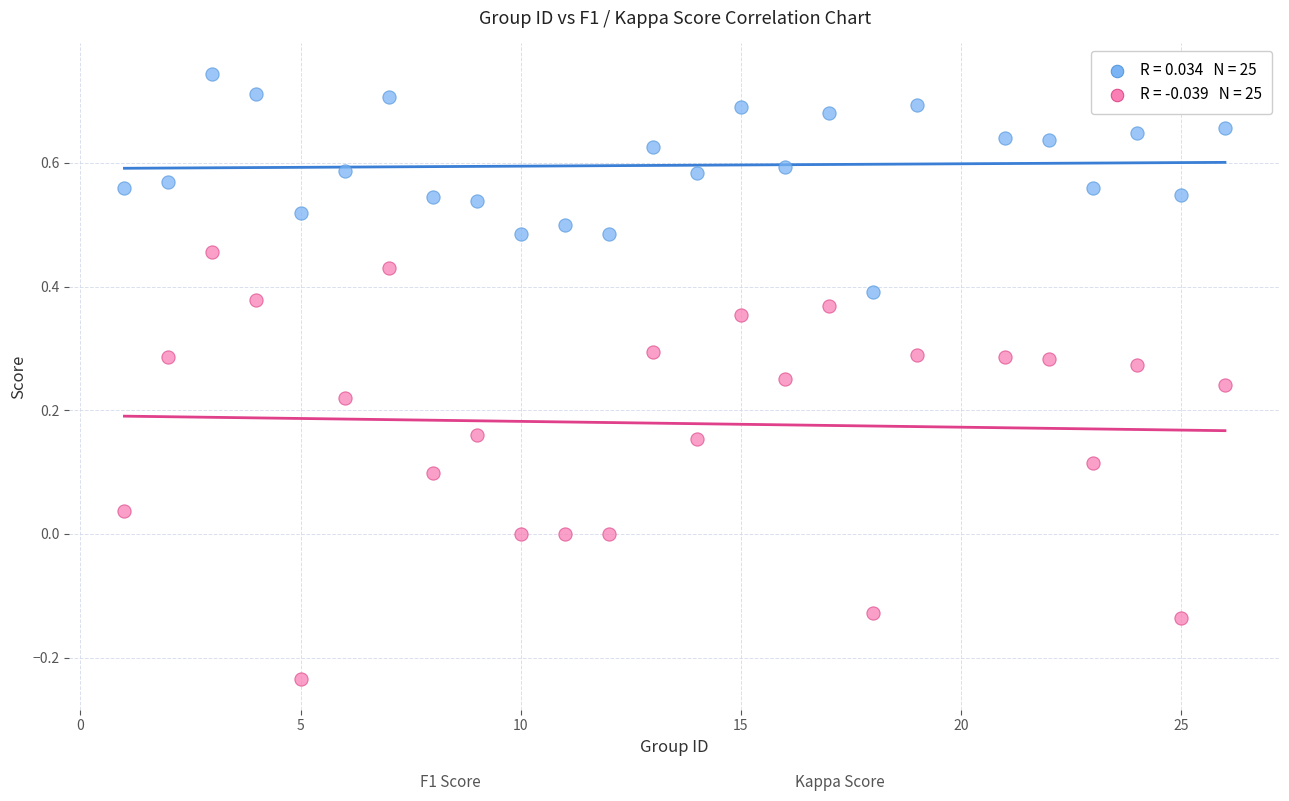

Across all data points, what is the range of Y values (max minus min)?

1.0